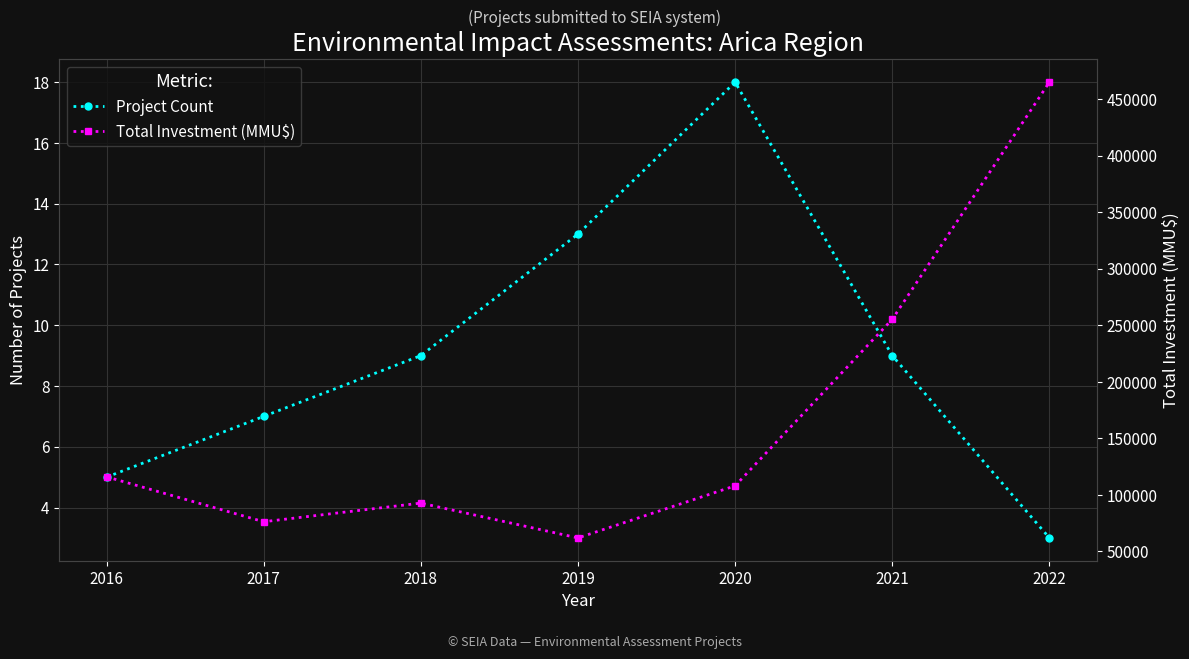

What is the total value across all series at 2016?

116005